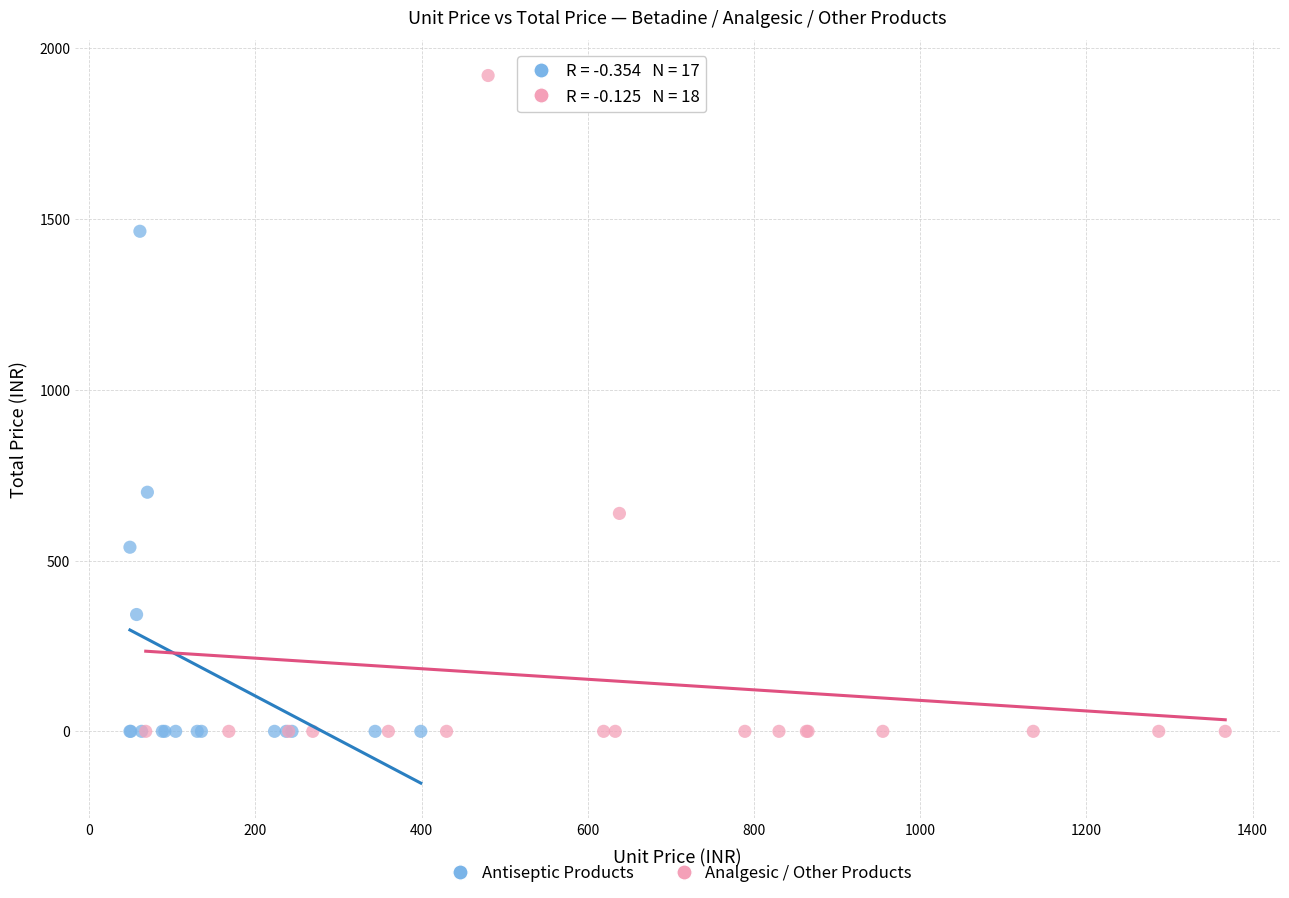

What are all the series names shown in the legend?

Antiseptic Products, Analgesic / Other Products